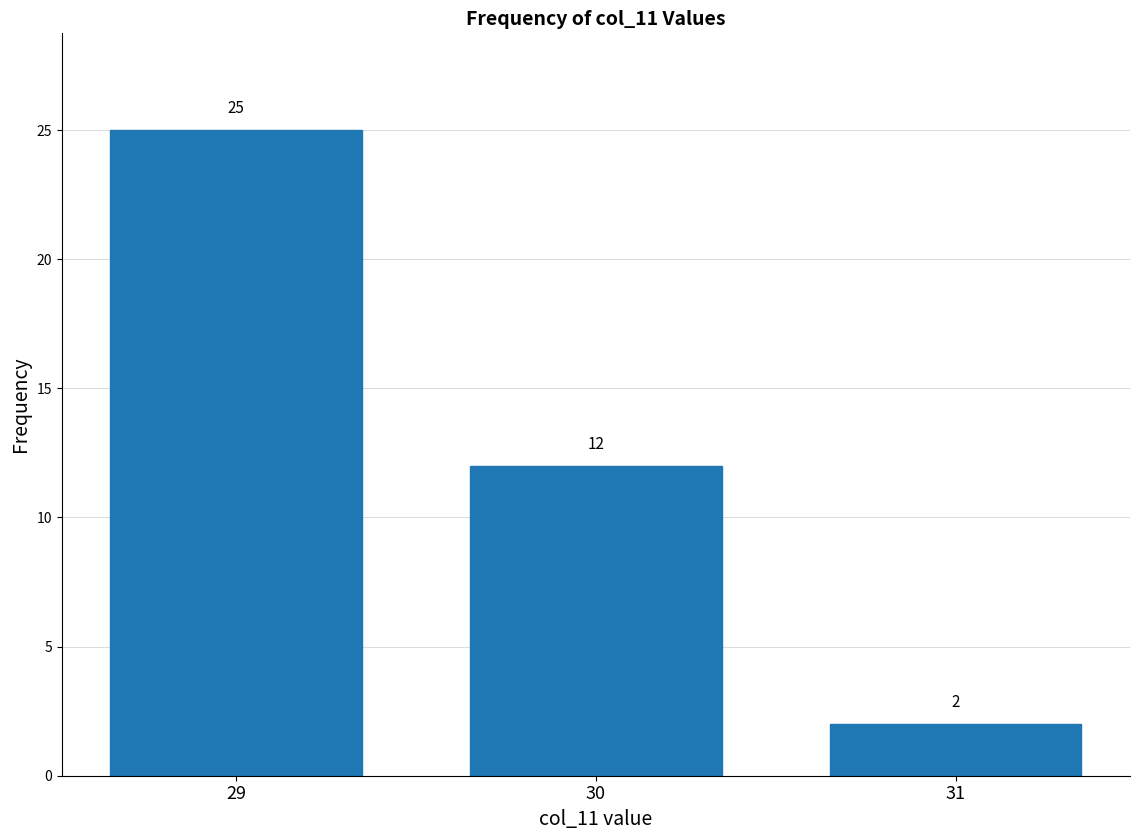

Between 31 and 30, which is larger?

30